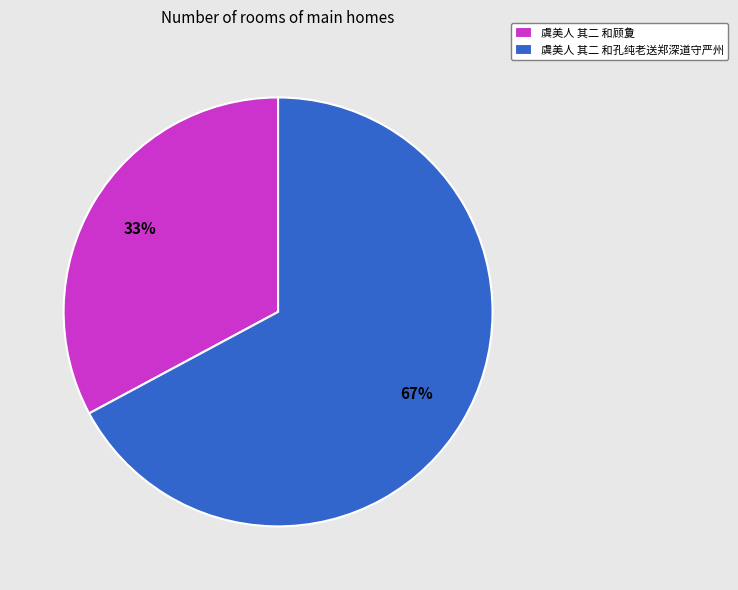

Is there a majority slice in this chart?

Yes